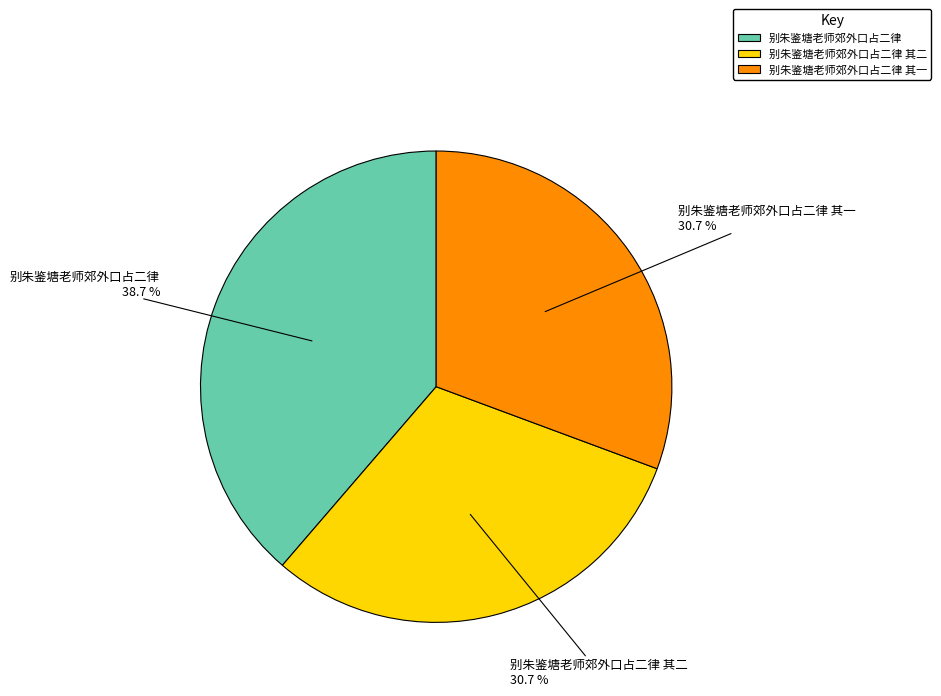

How much of the chart is everything except 别朱鉴塘老师郊外口占二律 其二?

69.3%